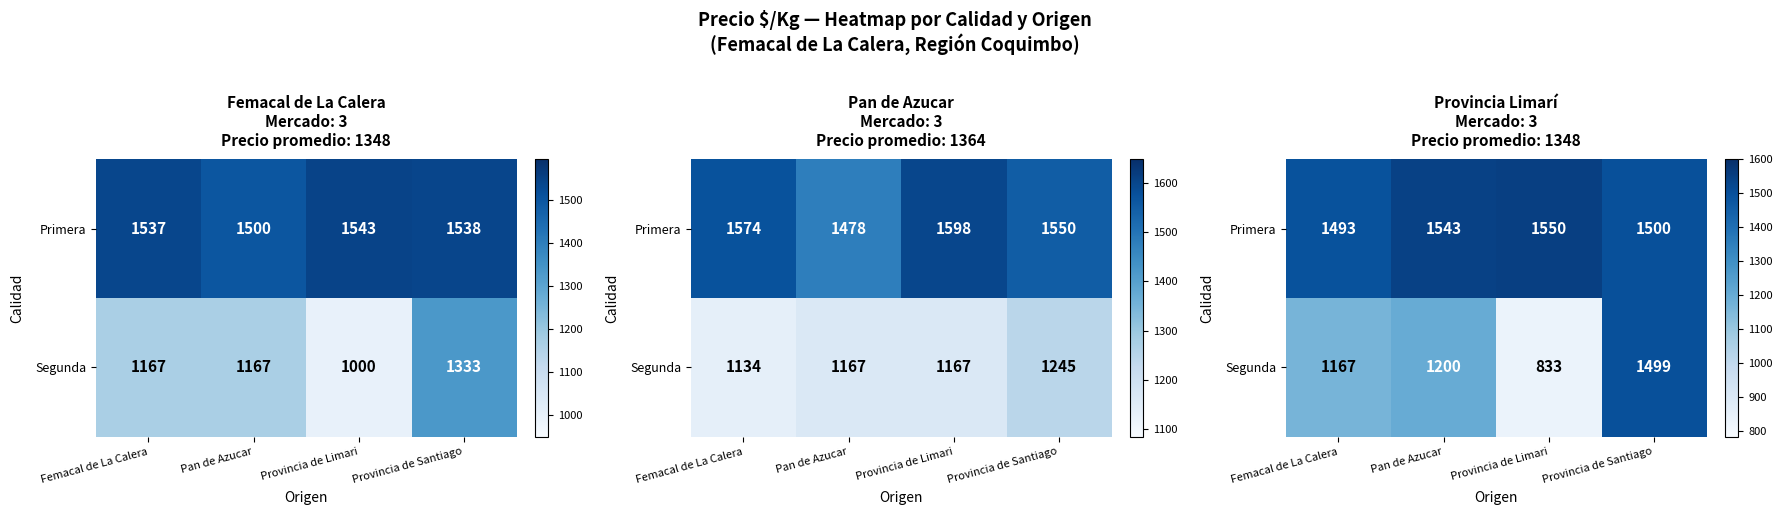

What is the spread (max minus min) of values at Provincia de Santiago?

1